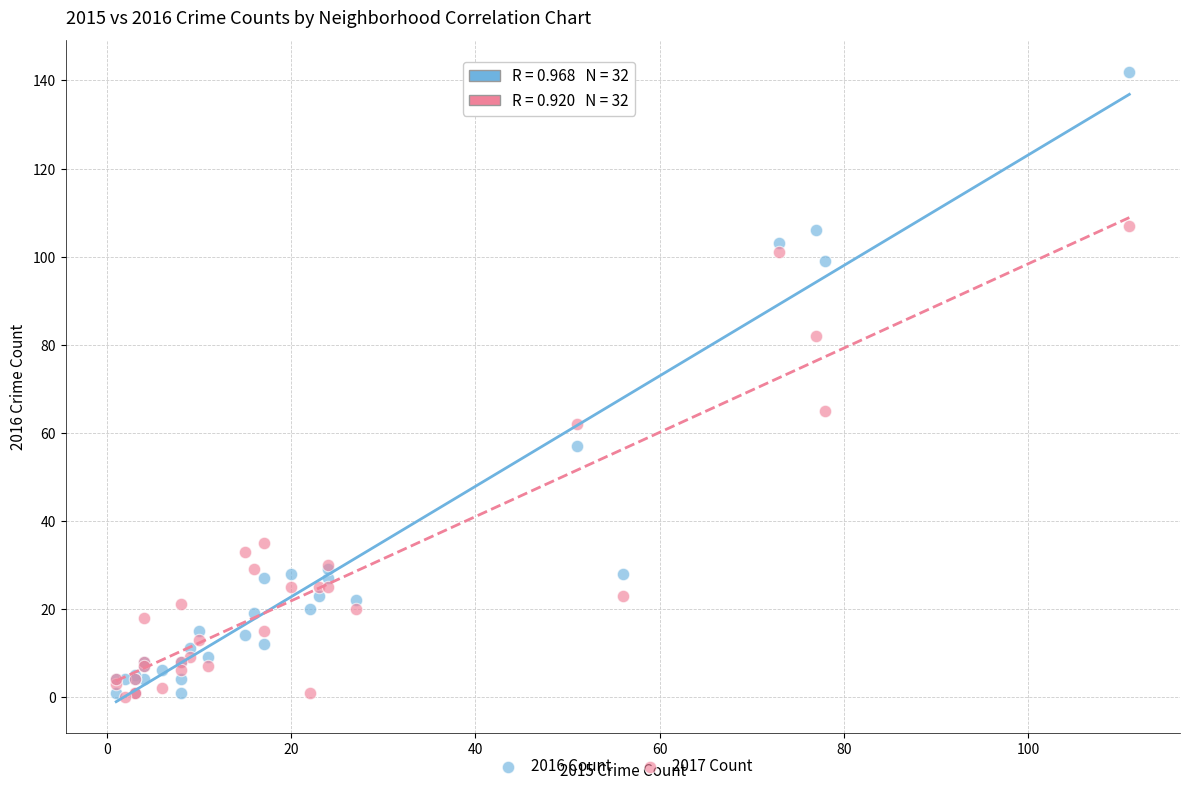

In the 2016 Count series, what Y value is closest to 71?

57